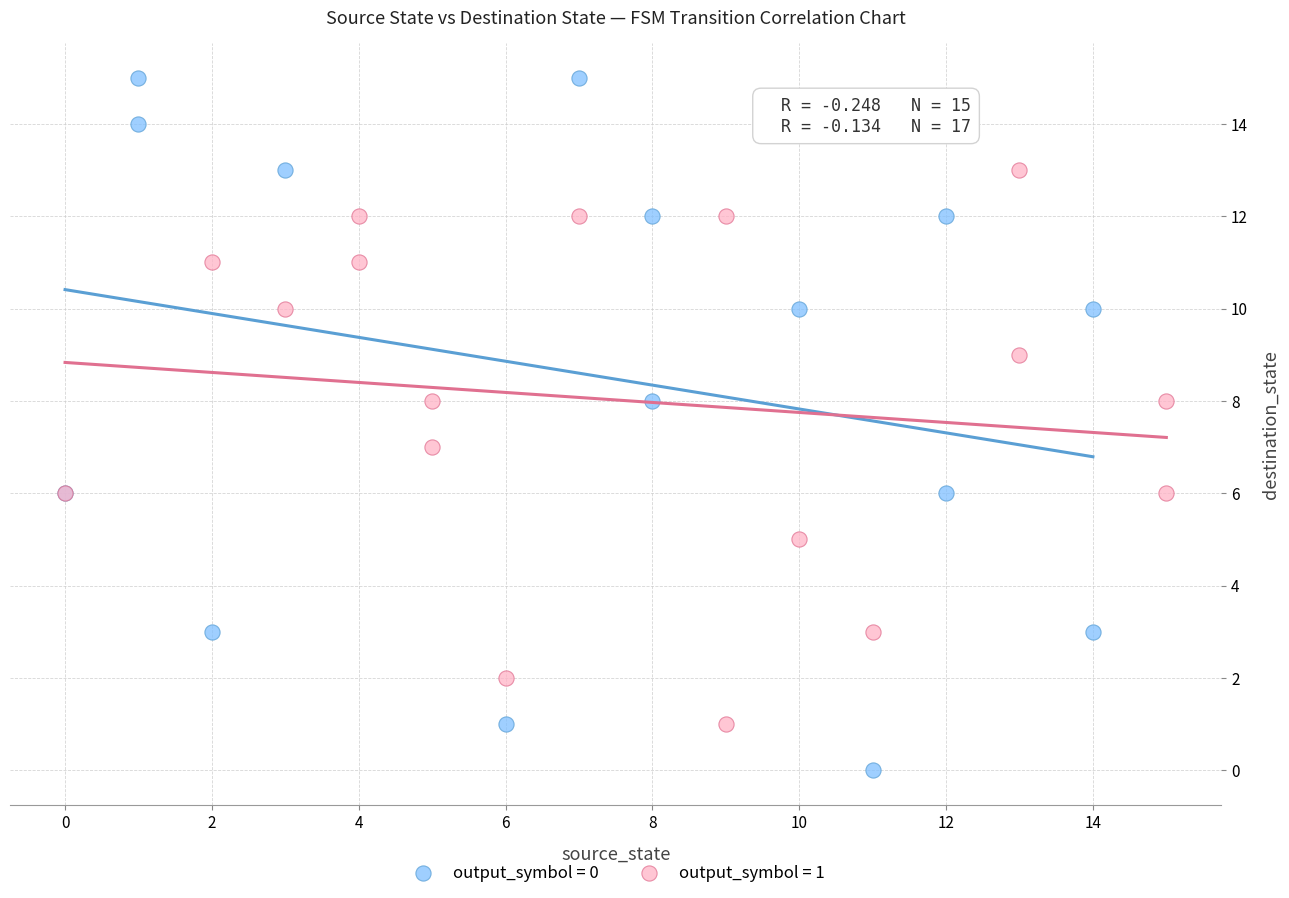

Which series has the largest Y range (max minus min)?

output_symbol = 0